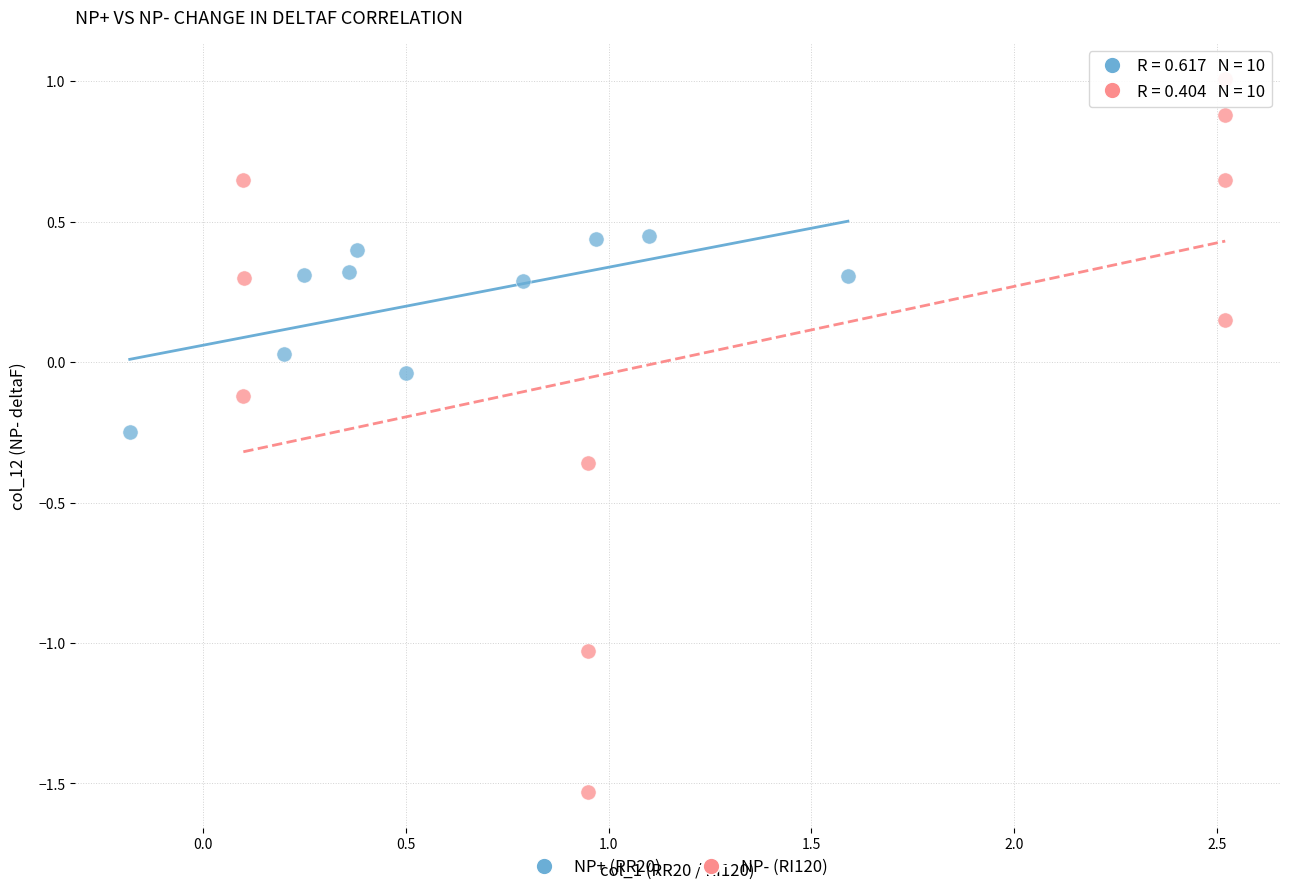

Which series has the largest Y range (max minus min)?

NP- (RI120)